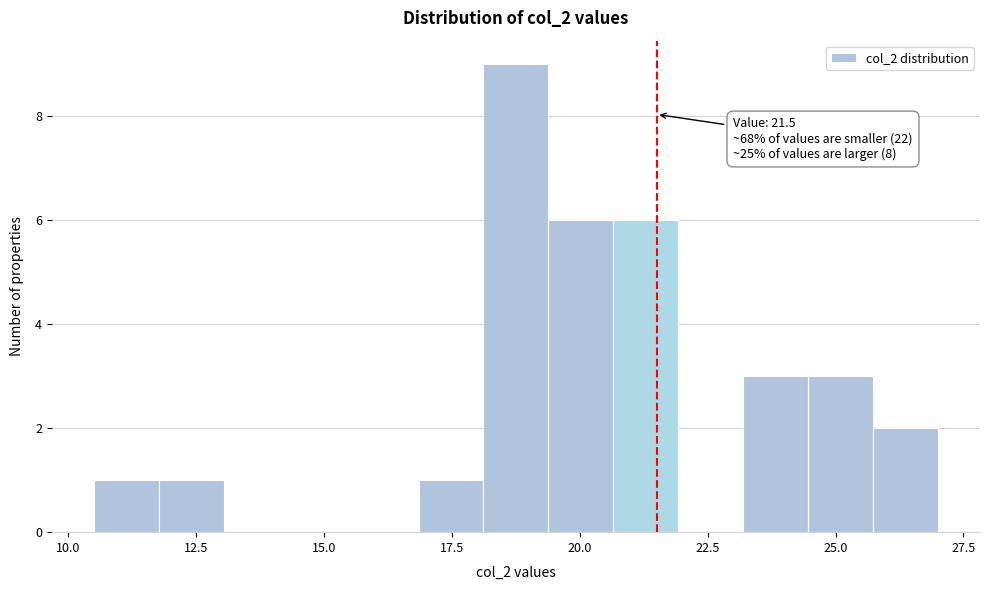

Around what value on the x-axis is the tallest bar? Give the approximate position of its centre, as read against the axis.

19.0